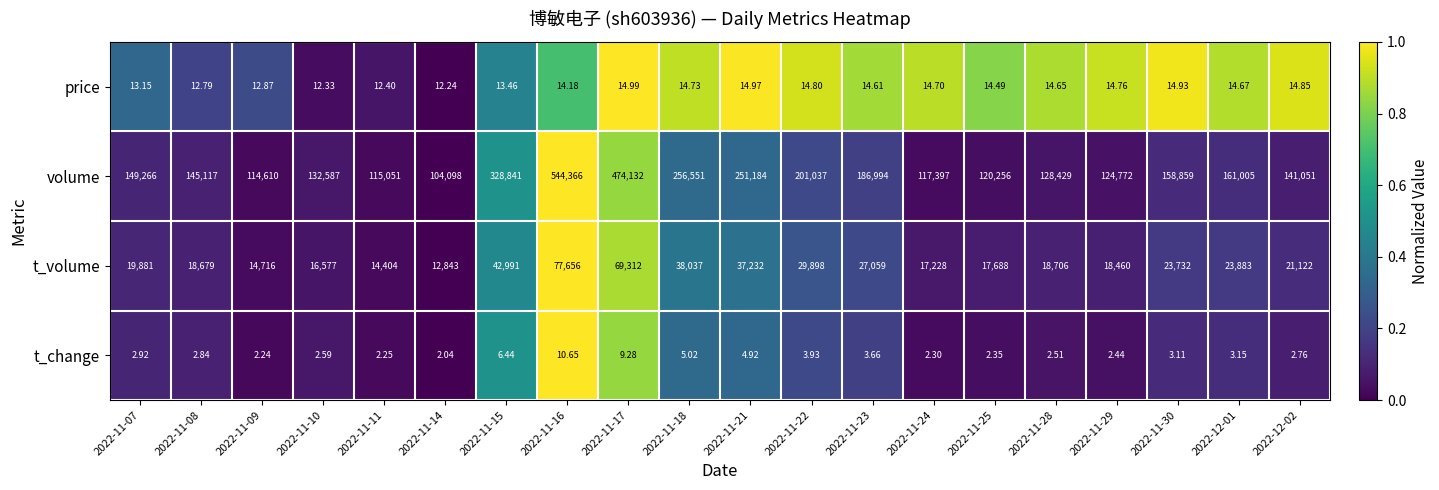

Which series changed the most between 2022-11-24 and 2022-11-30?

volume